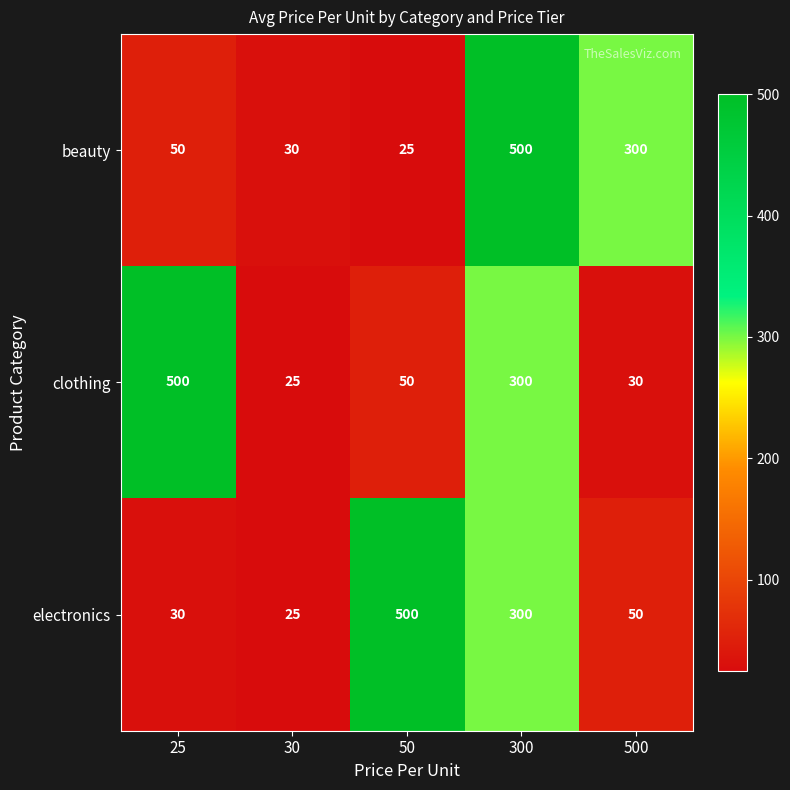

The value of beauty at 300 is 500. True or false?

True